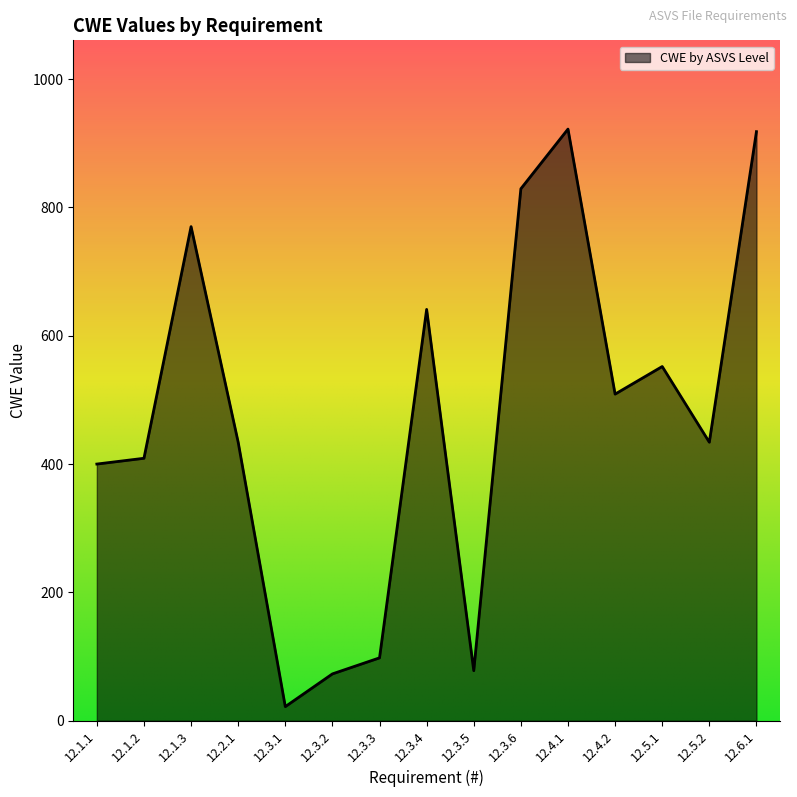

What is the change in value from 12.1.1 to 12.1.3?

+370